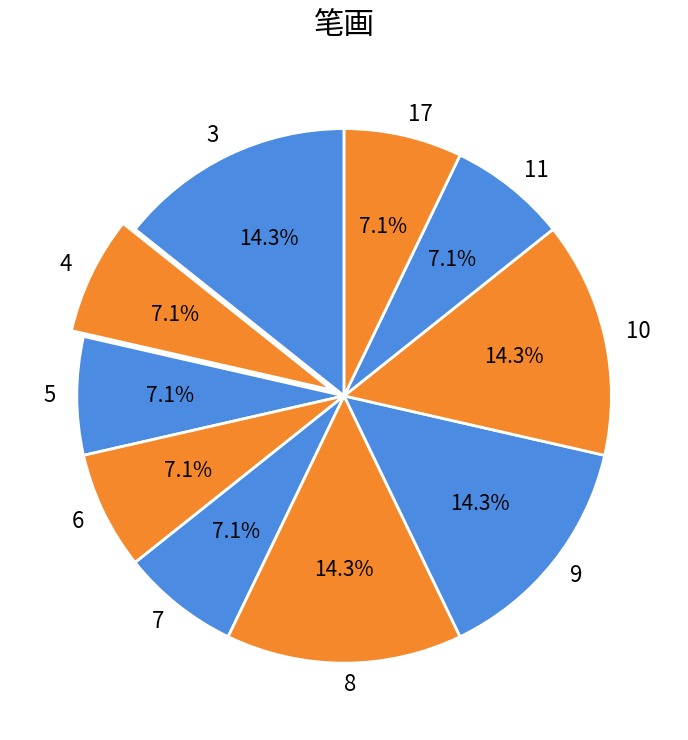

What is the ratio of the value at 17 to the value at 9?

0.5